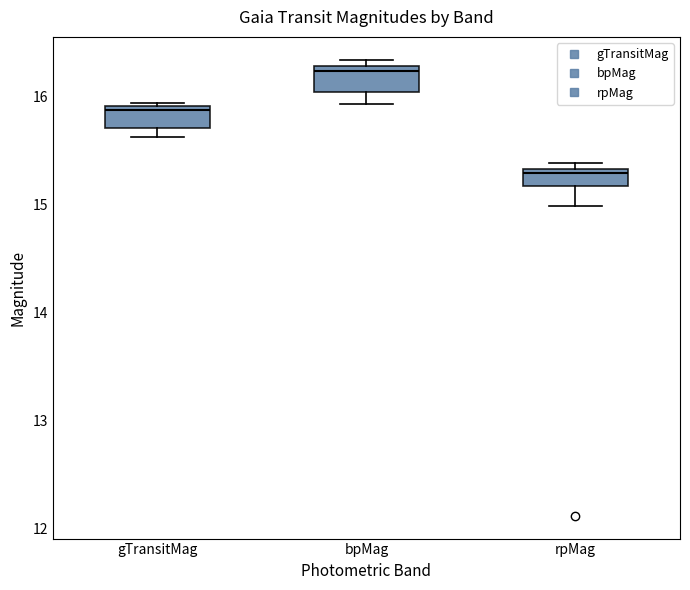

Where is the upper edge of the box for gTransitMag on the y-axis? The values are not printed on the chart, so give them approximately, as read against the axis.

15.9